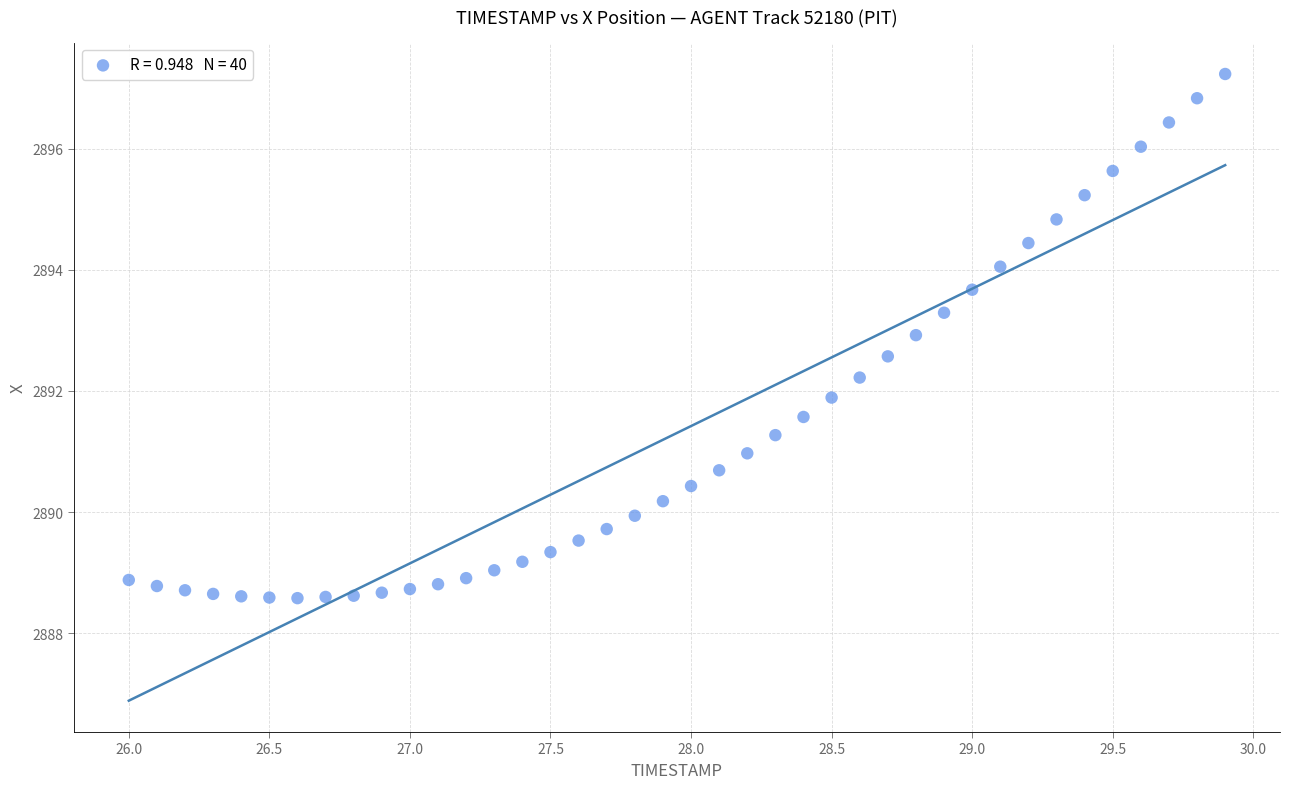

What is the range of X values (max minus min)?

3.9